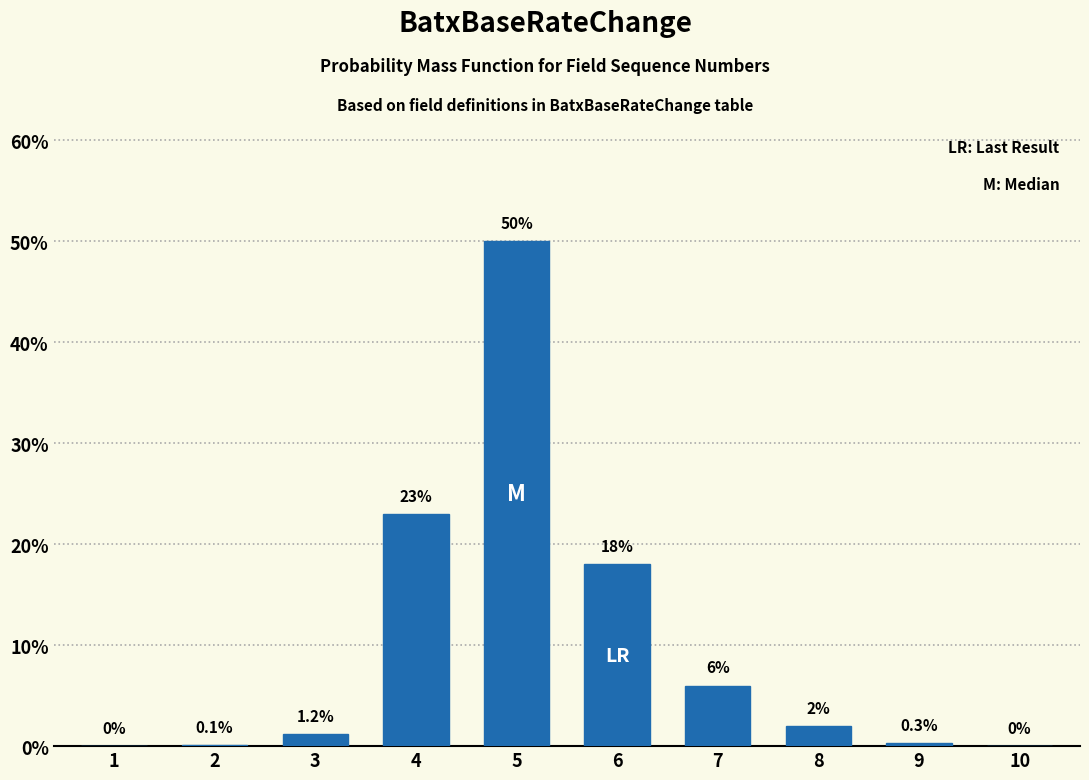

Reading right to left, transcribe all the data shown in this chart.

10=0.0	9=0.3	8=2.0	7=6.0	6=18.0	5=50.0	4=23.0	3=1.2	2=0.1	1=0.0